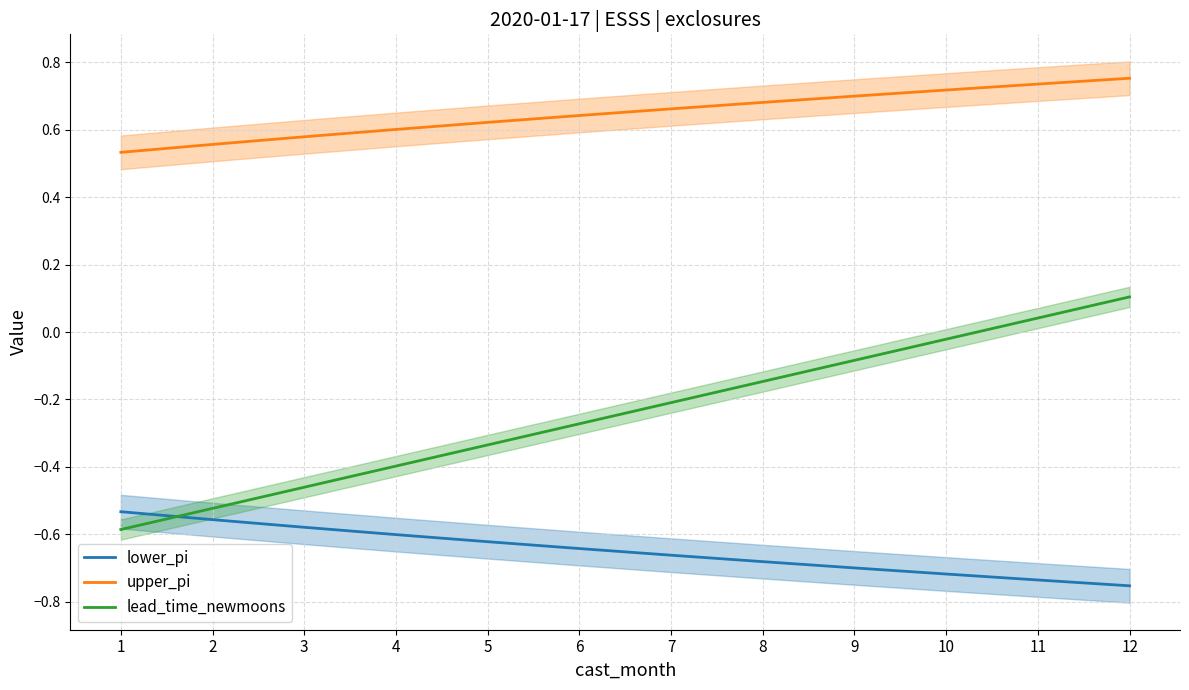

What are all the series names shown in the legend?

lower_pi, upper_pi, lead_time_newmoons